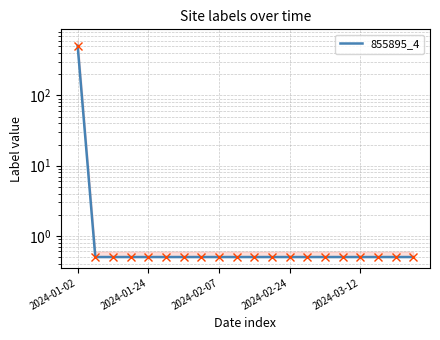

The value at 14 is 0.9. True or false?

False